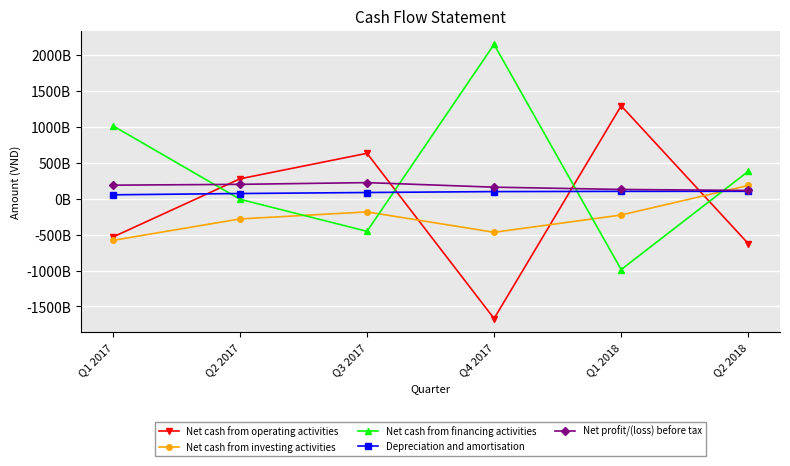

What is the label of the 5th point from the right?

Q2 2017